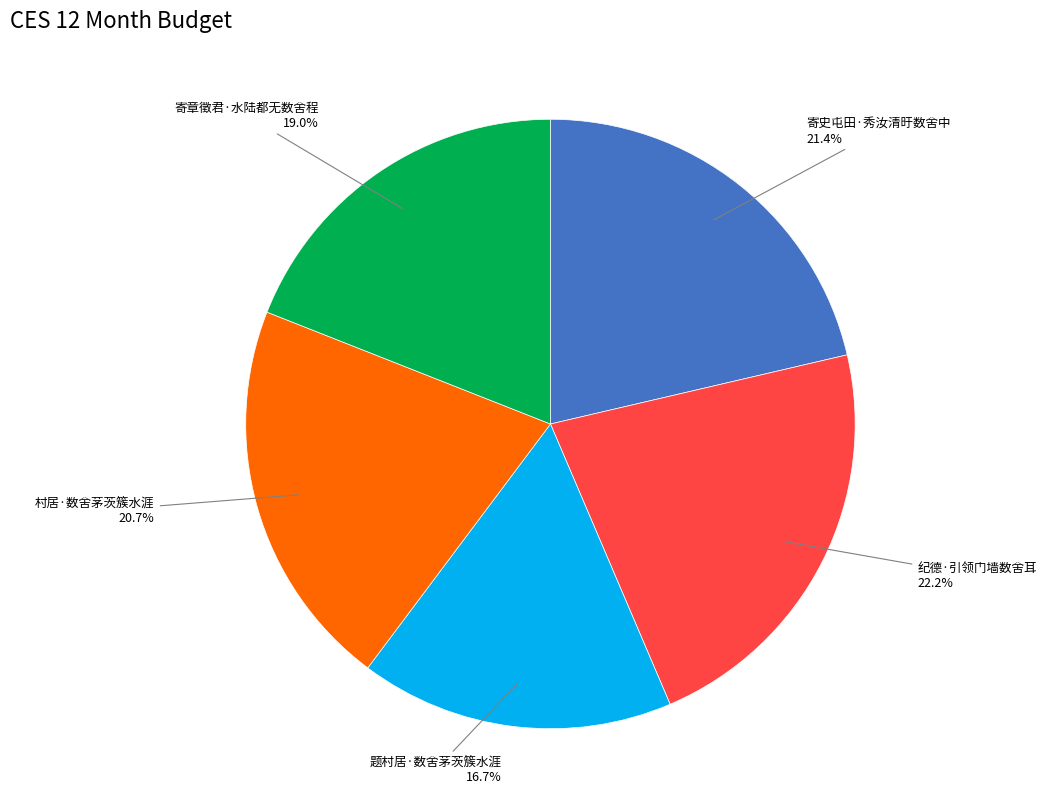

True or false: 纪德·引领门墙数舍耳 accounts for 22% of the total.

True